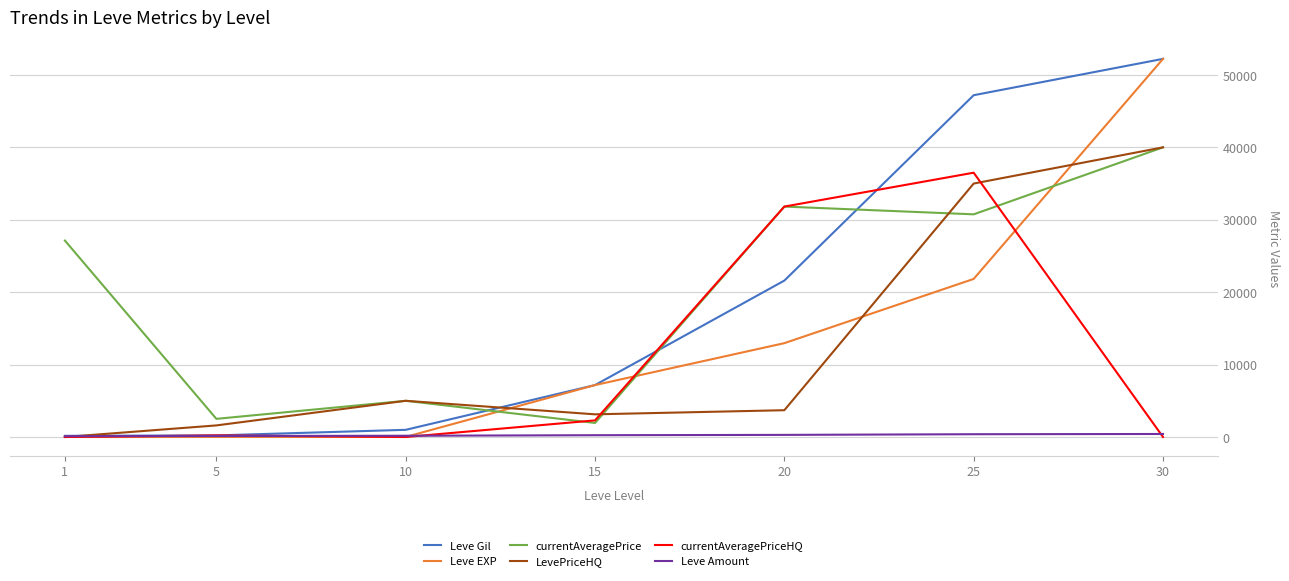

What value does the Leve Gil series have at 1?

160